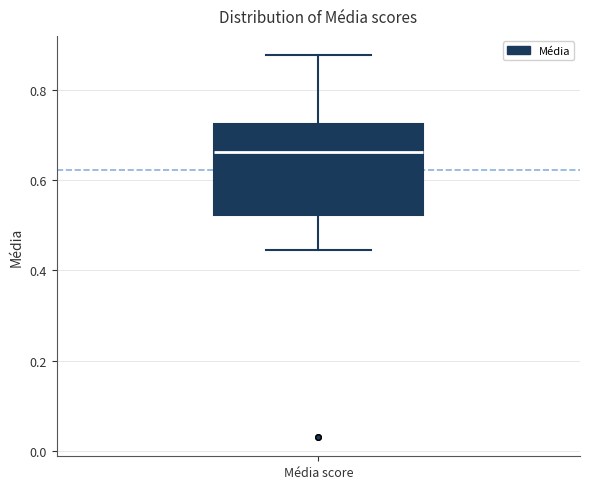

Read this box plot against the y-axis: the position of the median line, the range covered by the box, and the ends of both whiskers. The values are not printed on the chart, so give them approximately, as read against the axis.

median 0.66, box 0.52 to 0.72, whiskers 0.44 to 0.88